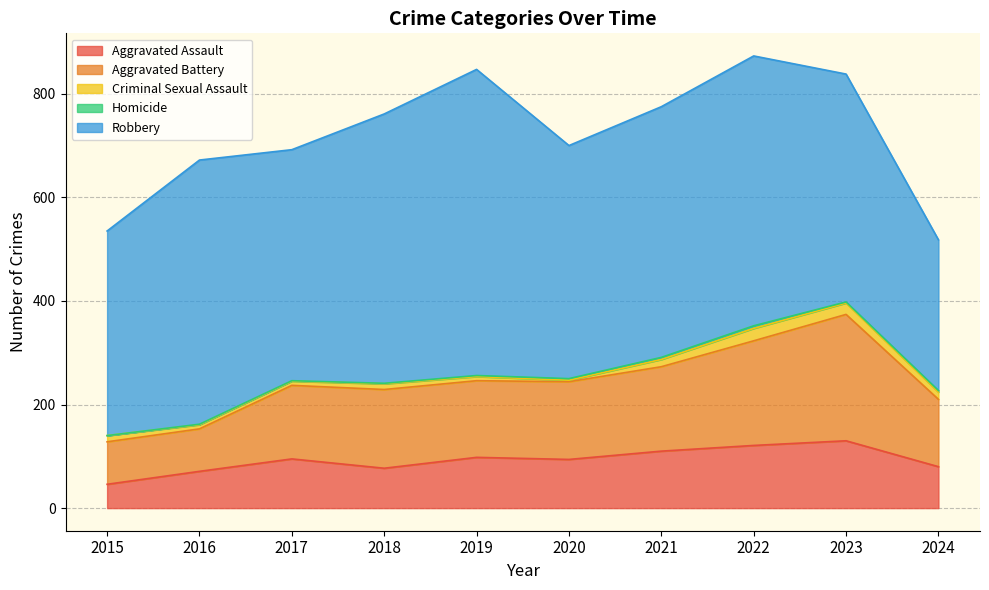

What are all the series names shown in the legend?

Aggravated Assault, Aggravated Battery, Criminal Sexual Assault, Homicide, Robbery